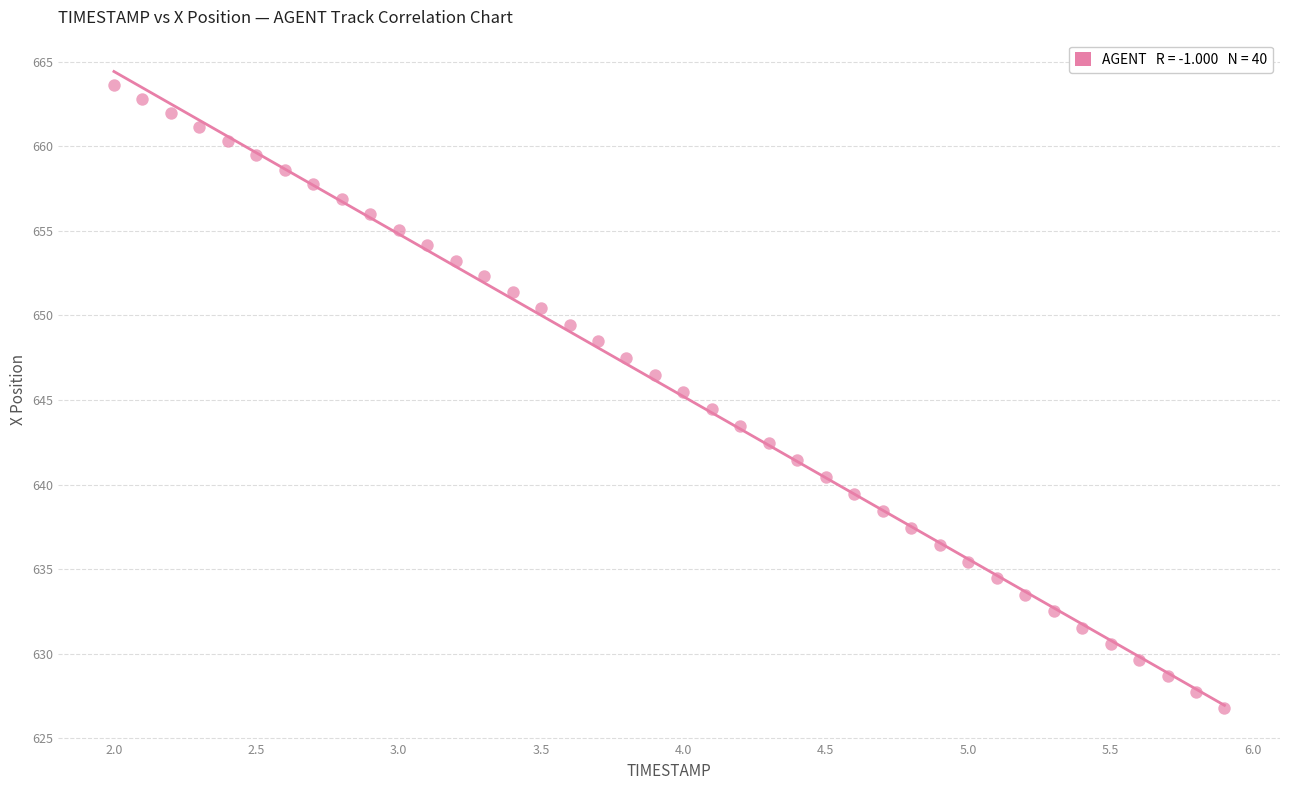

What is the range of X values (max minus min)?

3.9